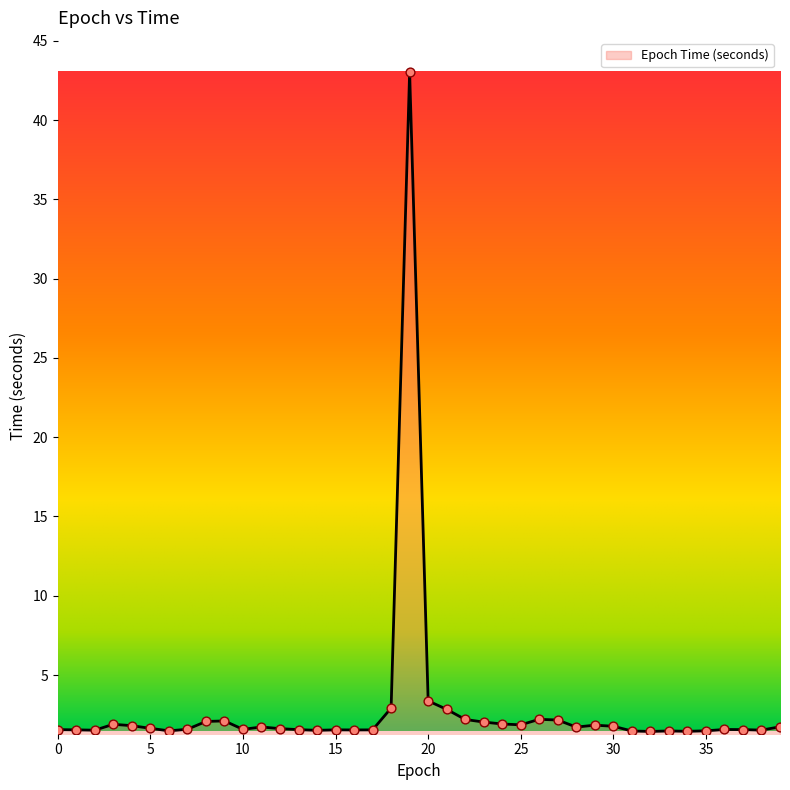

What is the difference between the maximum and minimum values?

41.6